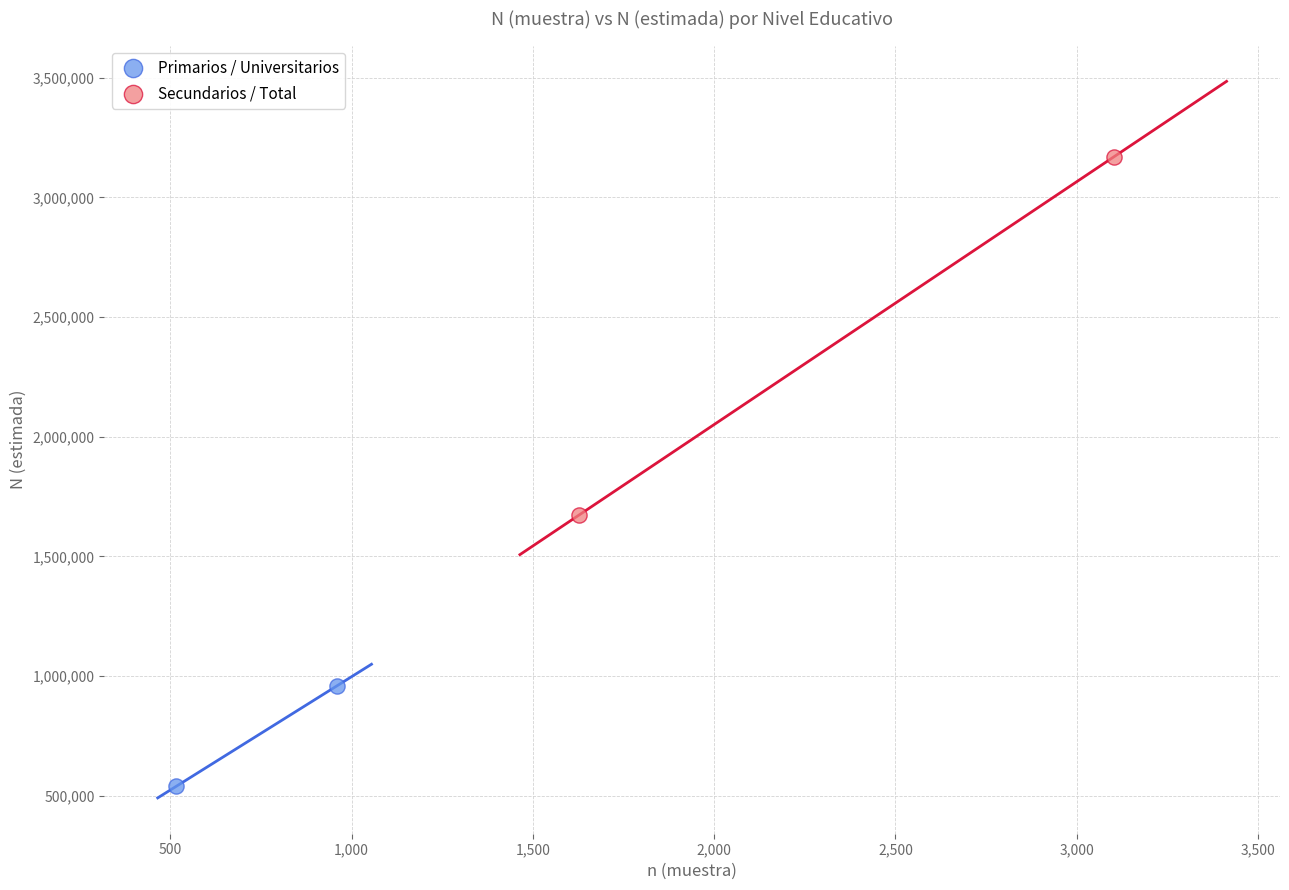

Which series has the largest Y range (max minus min)?

Secundarios / Total